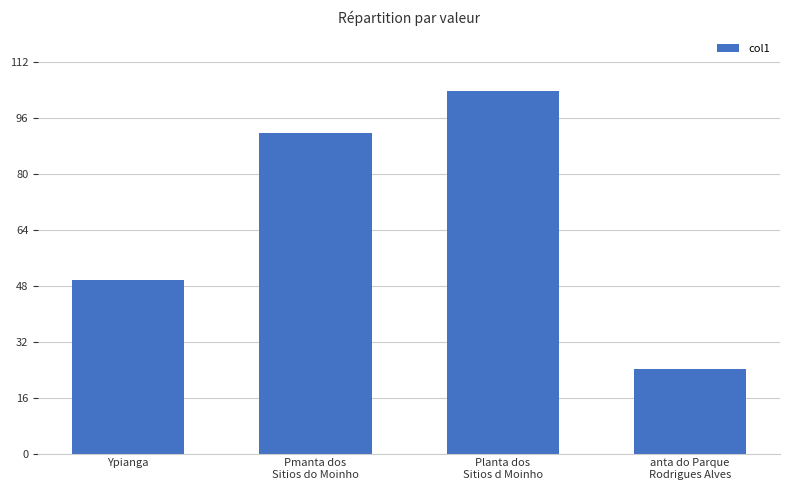

What value does the data have at Planta dos
Sitios d Moinho?

103.5